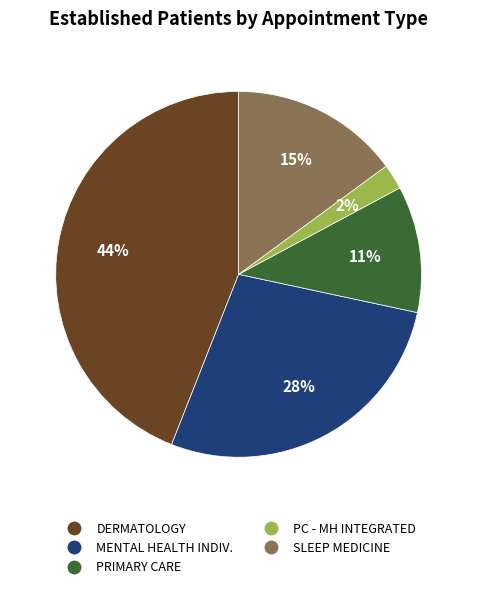

To the nearest percent, what is the average slice percentage?

20%